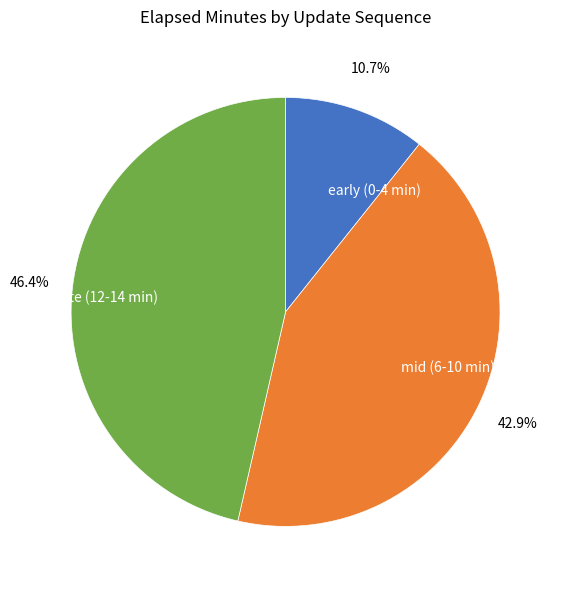

Count the number of slices in the pie.

3